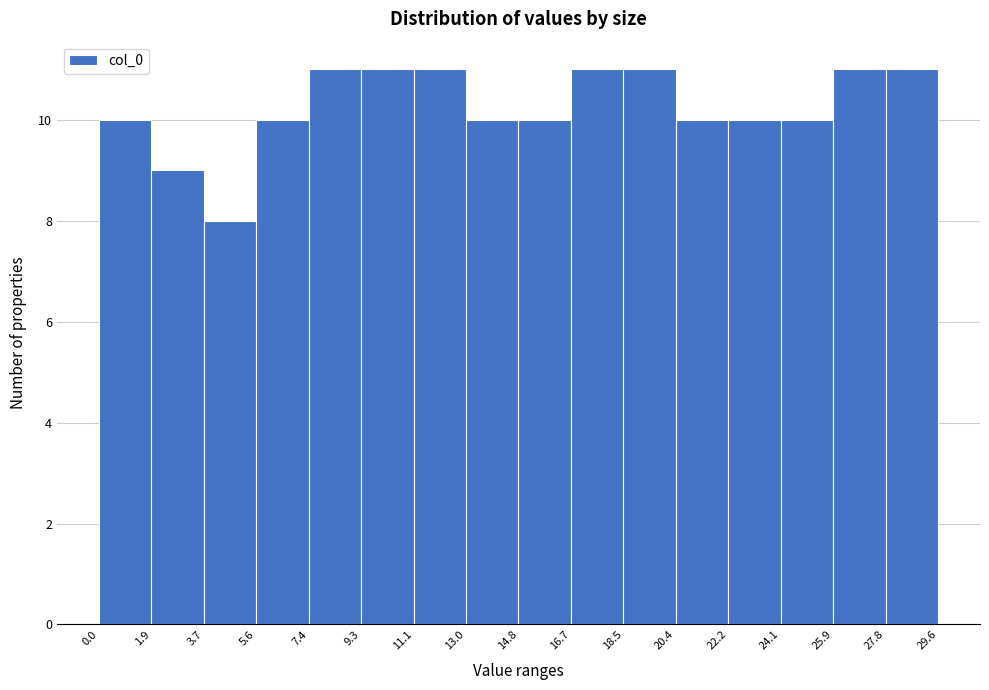

Reading left to right, transcribe this chart: for each bar, give the range it covers on the x-axis and its height. The values are not printed on the chart, so give them approximately, as read against the axis.

0.0 to 1.9: 10
1.9 to 3.7: 9
3.7 to 5.6: 8
5.6 to 7.4: 10
7.4 to 9.3: 11
9.3 to 11.1: 11
11.1 to 13.0: 11
13.0 to 14.8: 10
14.8 to 16.7: 10
16.7 to 18.5: 11
18.5 to 20.4: 11
20.4 to 22.2: 10
22.2 to 24.1: 10
24.1 to 25.9: 10
25.9 to 27.8: 11
27.8 to 29.6: 11